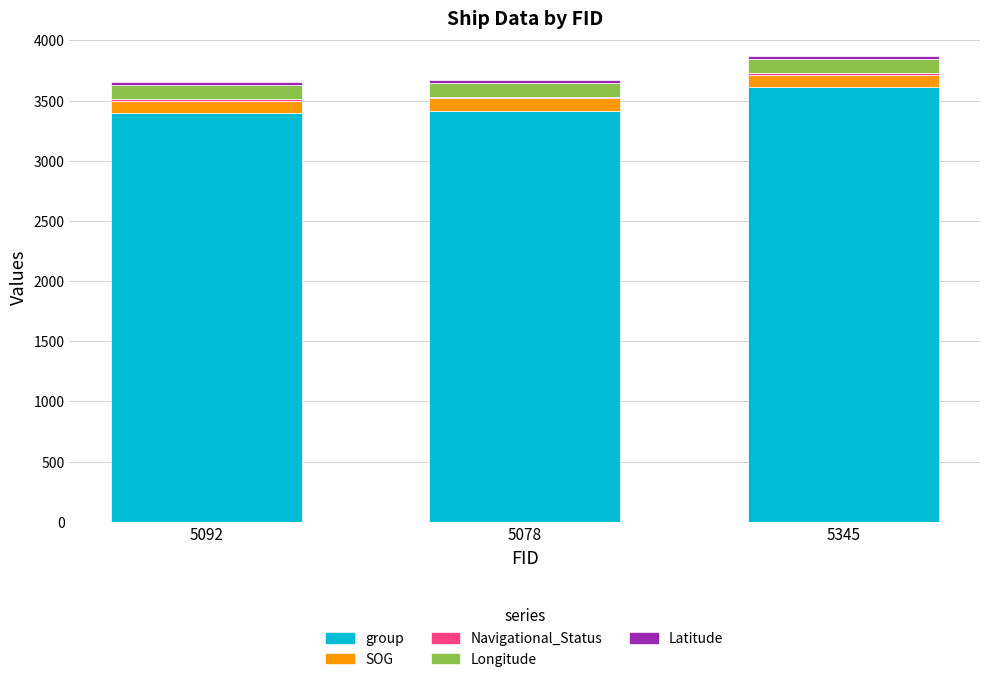

What is the sum of all group values?

10430.0